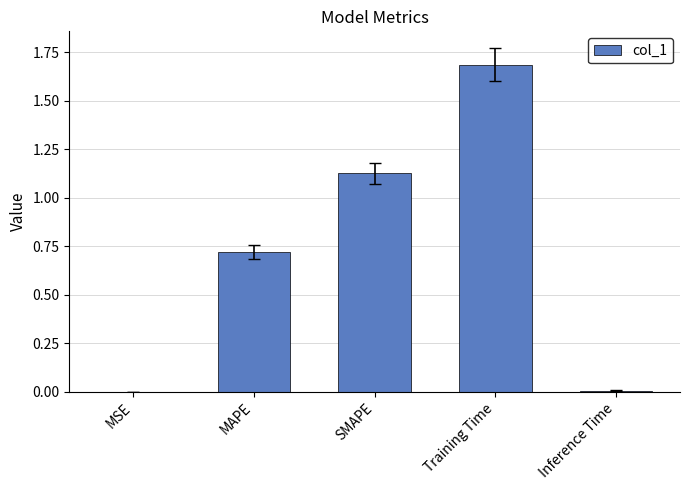

What is the ratio of the value at MAPE to the value at Training Time?

0.4